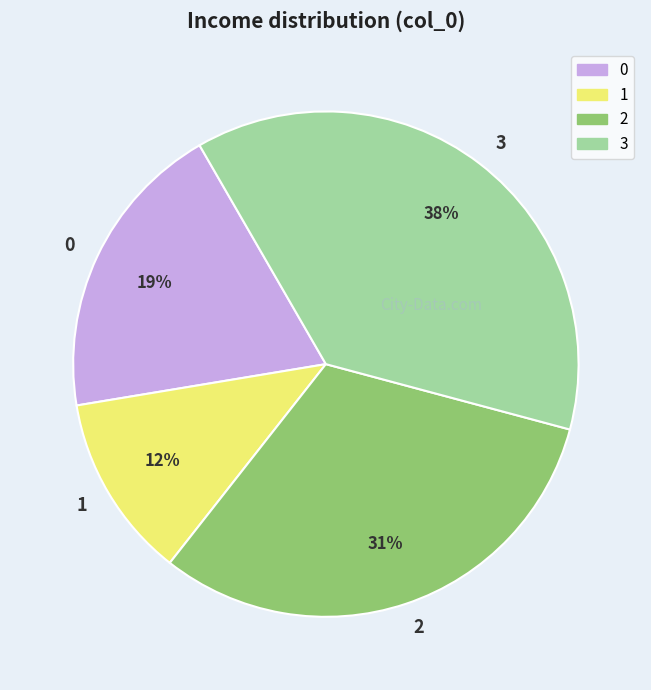

Rank the categories by value from lowest to highest.

1, 0, 2, 3